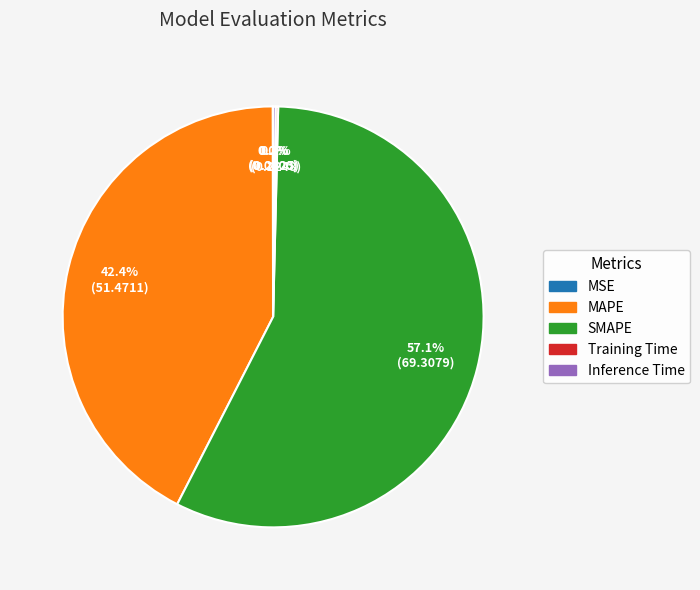

Is the sum of MAPE and SMAPE greater than half?

Yes